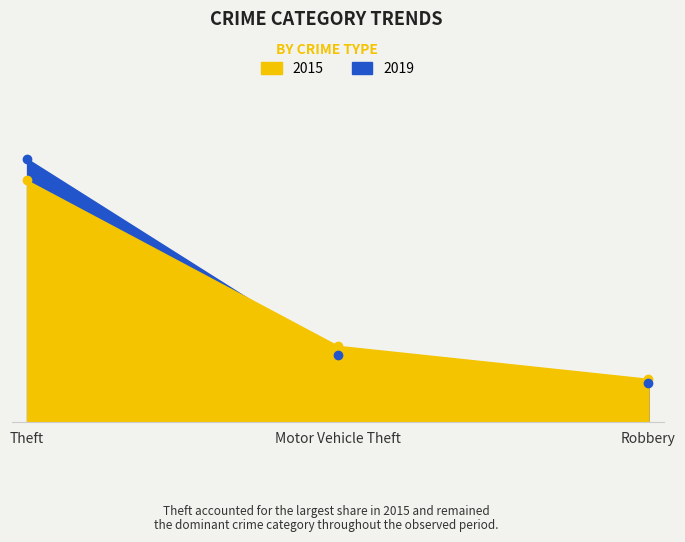

What is the total value across all series at Robbery?

186